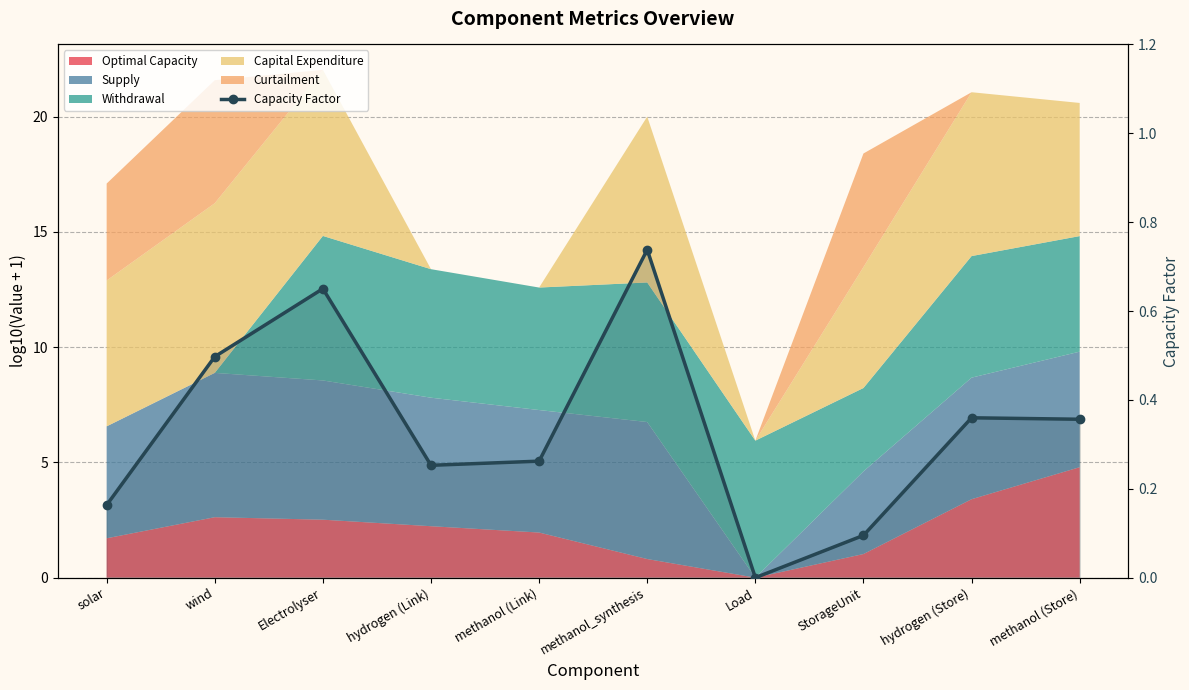

Reading left to right, extract all data points from this chart.

solar=0.2	wind=0.5	Electrolyser=0.7	hydrogen (Link)=0.3	methanol (Link)=0.3	methanol_synthesis=0.7	Load=0.0	StorageUnit=0.1	hydrogen (Store)=0.4	methanol (Store)=0.4